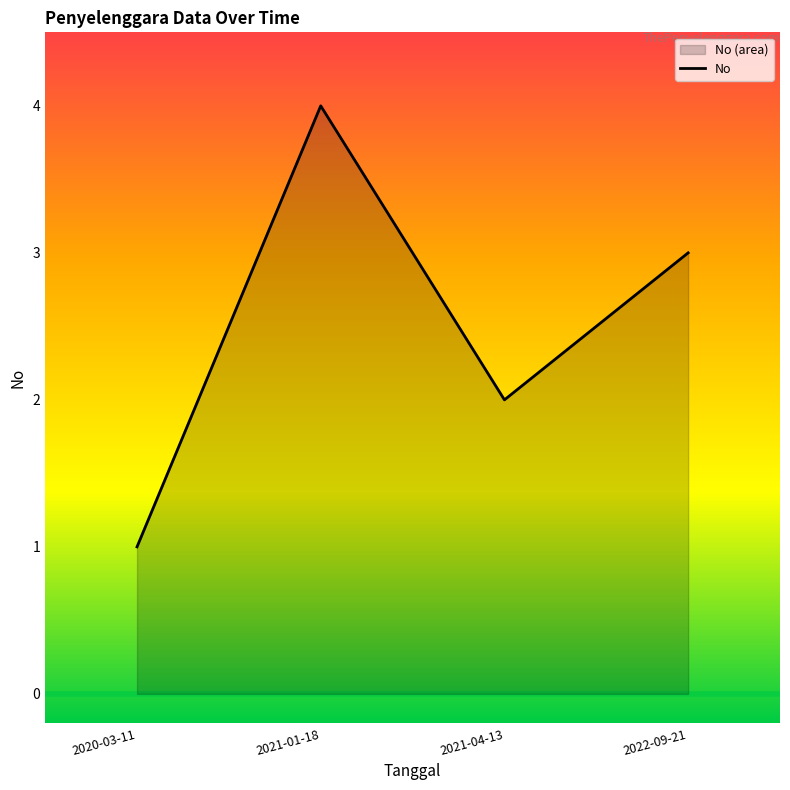

The chart shows a value of 3 at 2021-04-13. True or false?

False